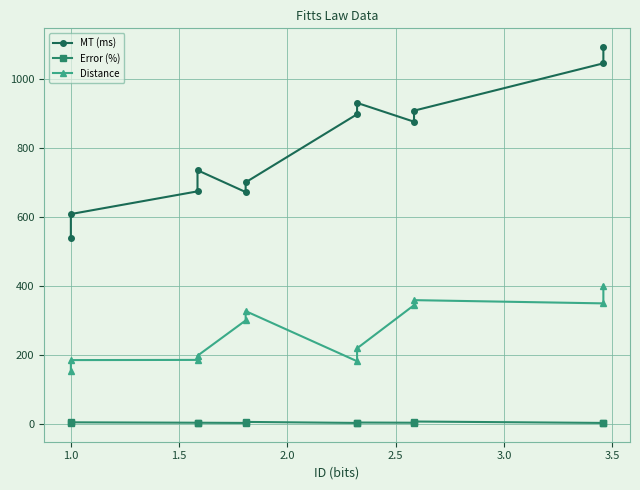

How many data points in MT (ms) are above 875?

6